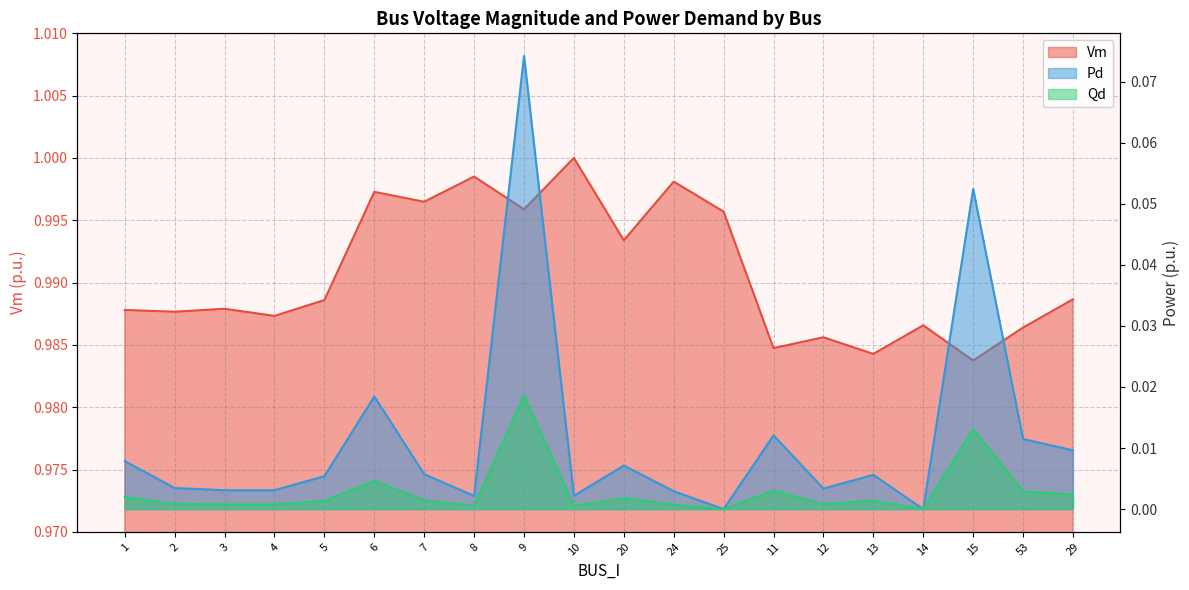

Reading right to left, transcribe all the data shown in this chart.

Vm: 29=1.0	53=1.0	15=1.0	14=1.0	13=1.0	12=1.0	11=1.0	25=1.0	24=1.0	20=1.0	10=1.0	9=1.0	8=1.0	7=1.0	6=1.0	5=1.0	4=1.0	3=1.0	2=1.0	1=1.0
Pd: 29=0.0	53=0.0	15=0.0	14=0.0	13=0.0	12=0.0	11=0.0	25=0.0	24=0.0	20=0.0	10=0.0	9=0.0	8=0.0	7=0.0	6=0.0	5=0.0	4=0.0	3=0.0	2=0.0	1=0.0
Qd: 29=0.0	53=0.0	15=0.1	14=0.0	13=0.0	12=0.0	11=0.0	25=0.0	24=0.0	20=0.0	10=0.0	9=0.1	8=0.0	7=0.0	6=0.0	5=0.0	4=0.0	3=0.0	2=0.0	1=0.0